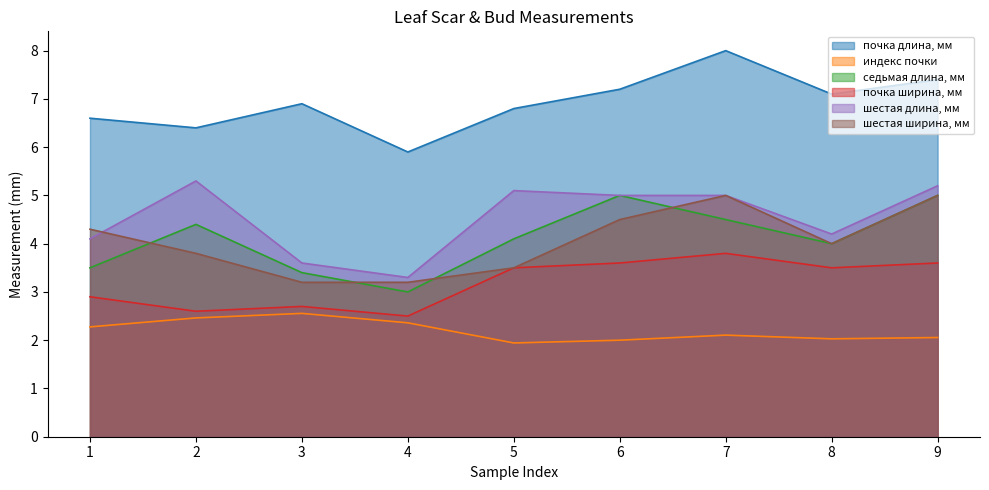

In индекс почки, how many points are lower than both neighbors (excluding endpoints)?

2